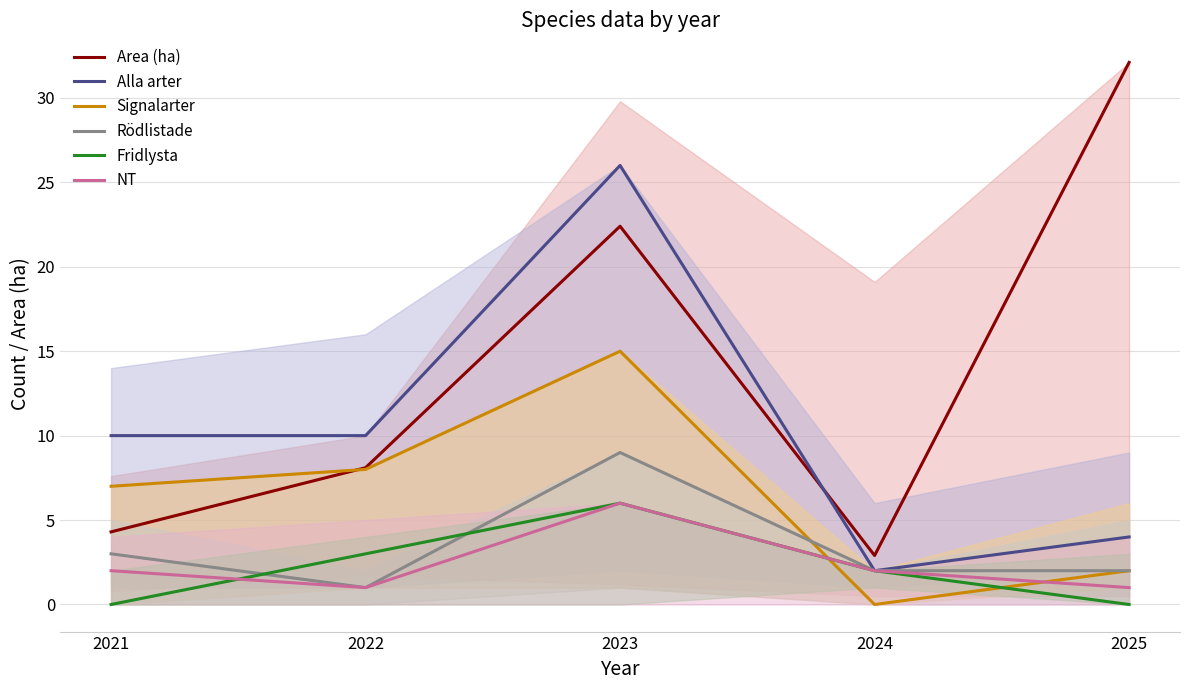

Reading right to left, what are all the values shown in this chart?

Area (ha): 32.1	2.9	22.4	8.1	4.3
Alla arter: 4.0	2.0	26.0	10.0	10.0
Signalarter: 2.0	0.0	15.0	8.0	7.0
Rödlistade: 2.0	2.0	9.0	1.0	3.0
Fridlysta: 0.0	2.0	6.0	3.0	0.0
NT: 1.0	2.0	6.0	1.0	2.0